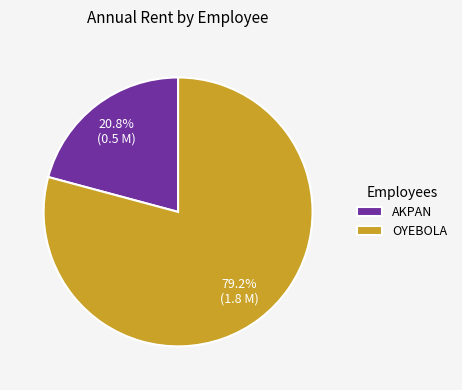

True or false: AKPAN accounts for 8% of the total.

False